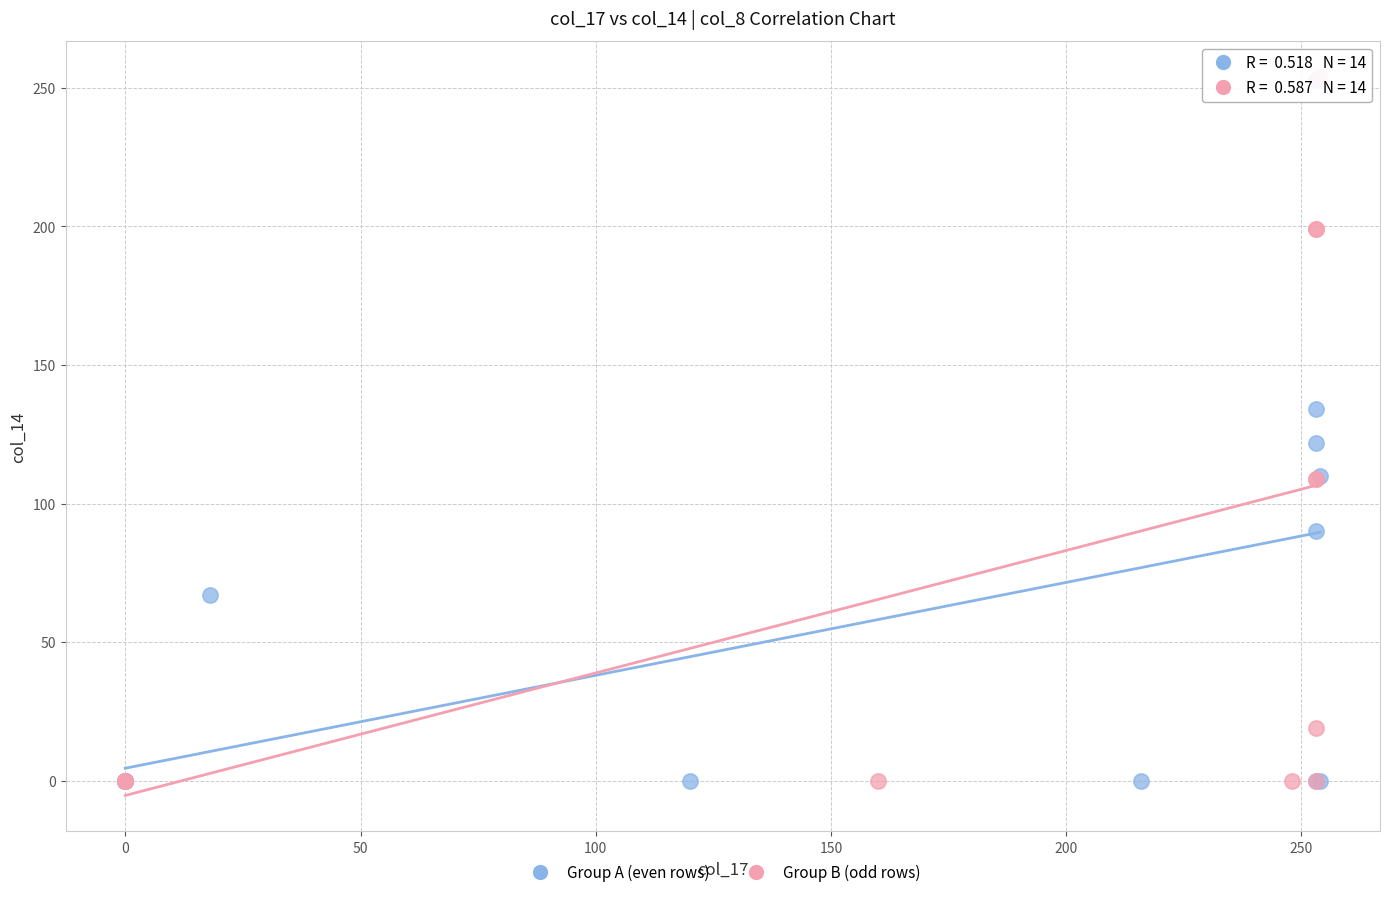

Which series has the widest spread of Y values?

Group B (odd rows)